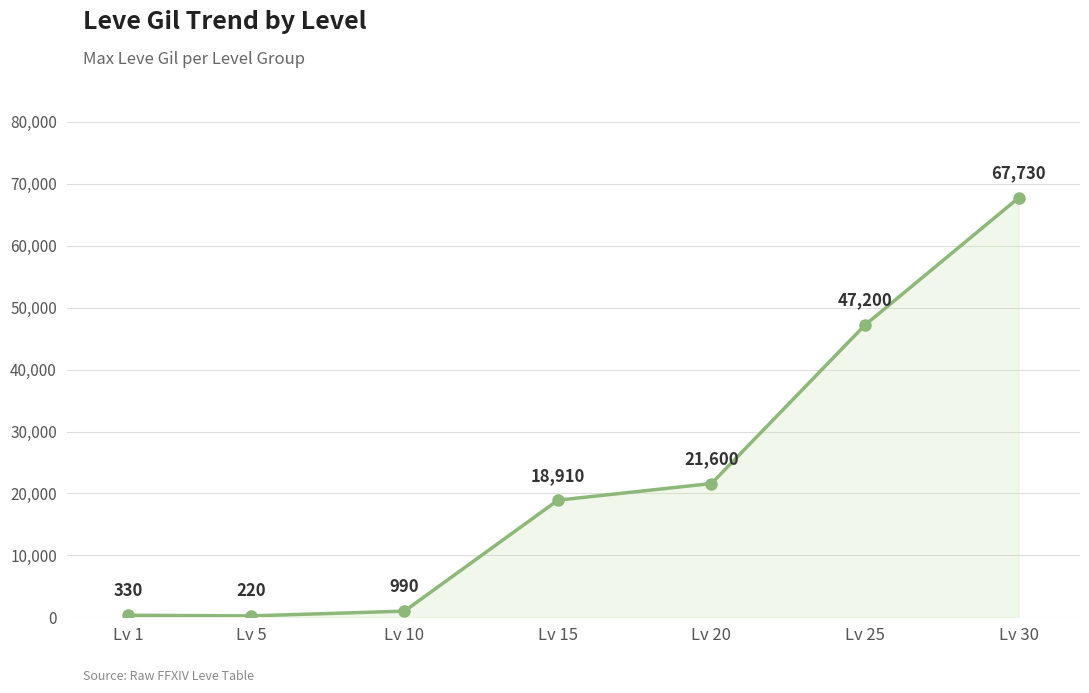

What is the smallest value displayed?

220